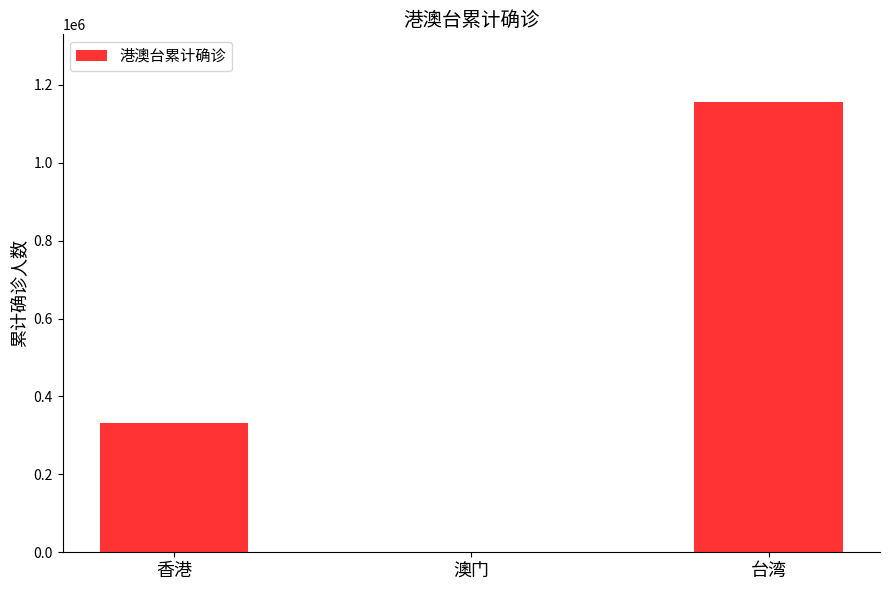

Reading left to right, extract all data points from this chart.

香港=331881	澳门=82	台湾=1156291